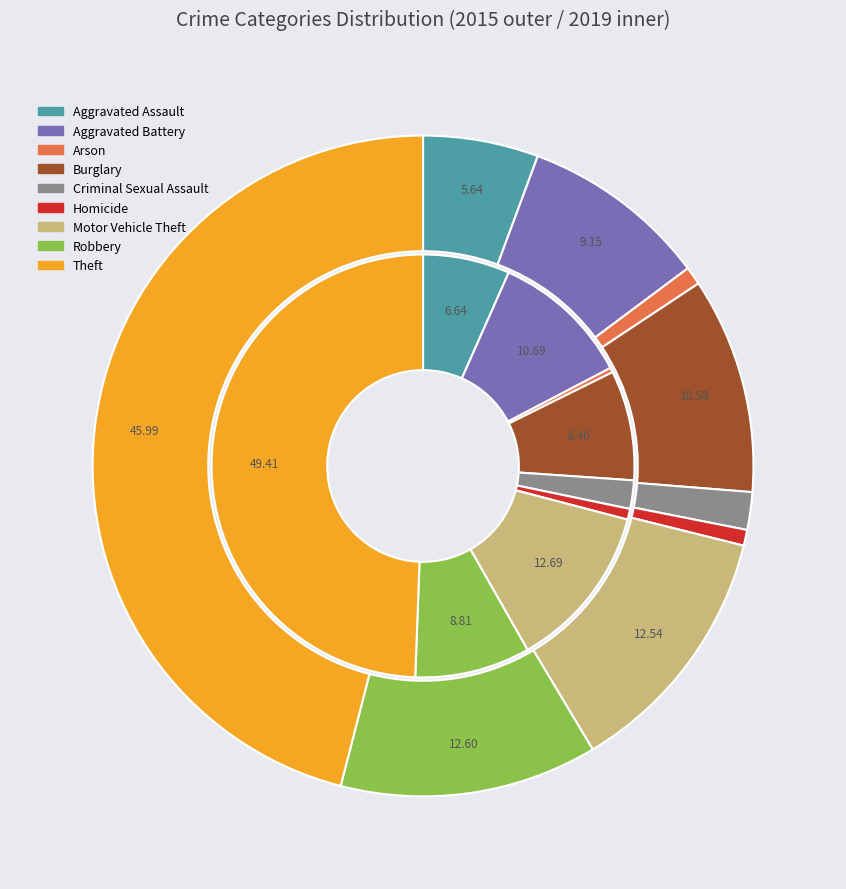

Between 3 and 8, which is larger?

8